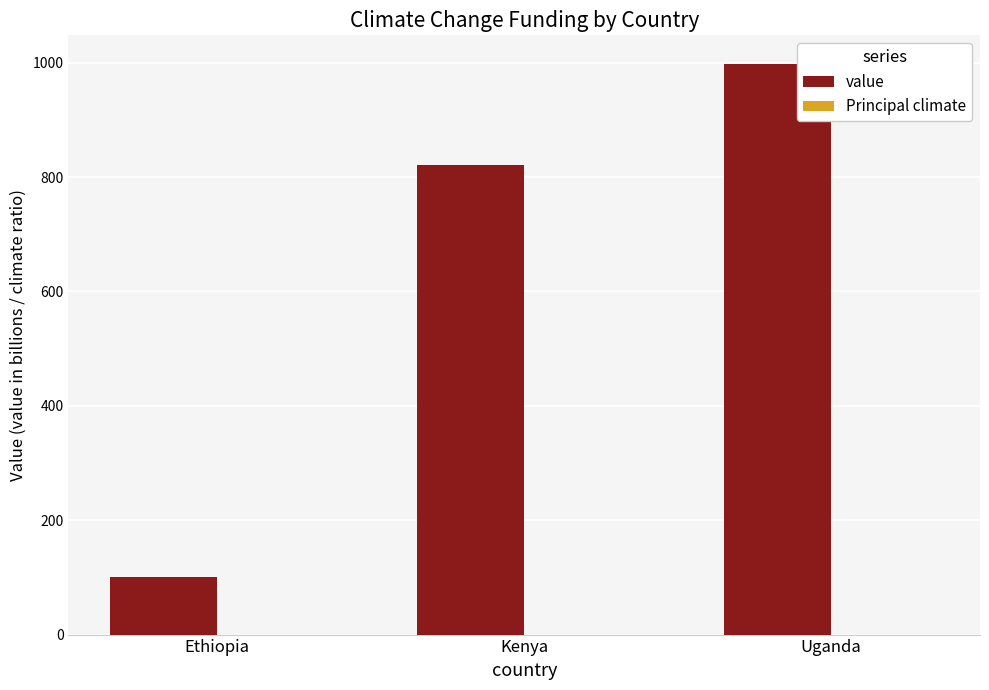

Is it true that value equals 998.1 at Uganda?

True